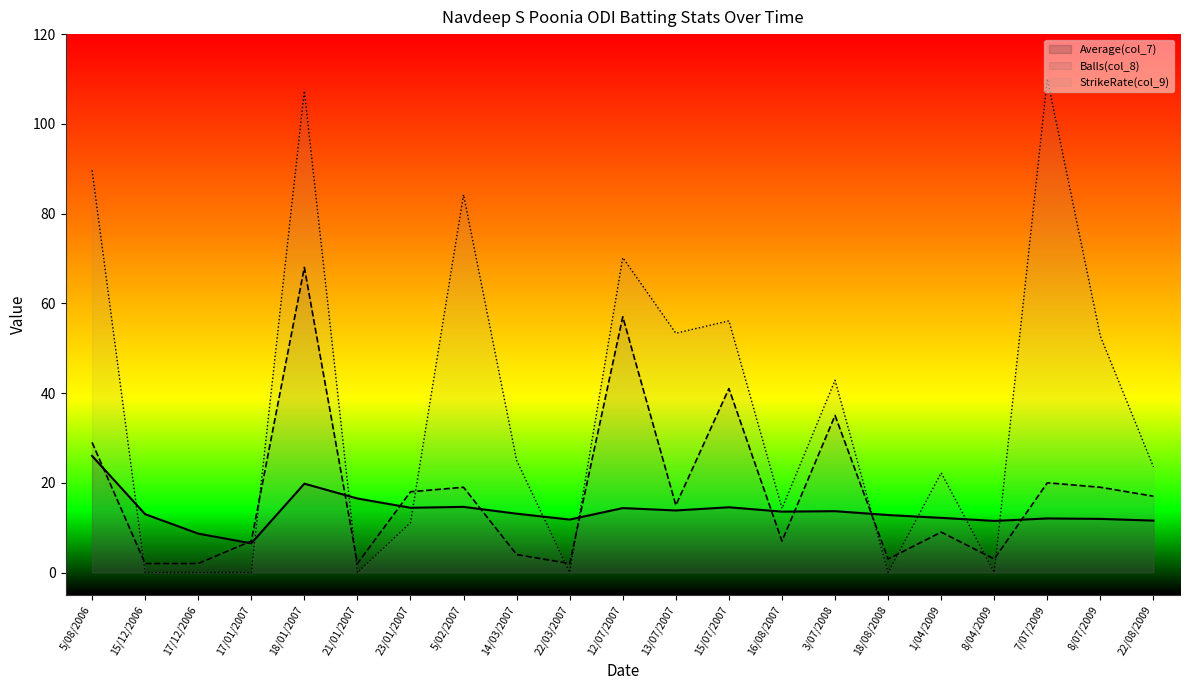

What is the value of the Balls(col_8) point at the 19th from the left?

20.0